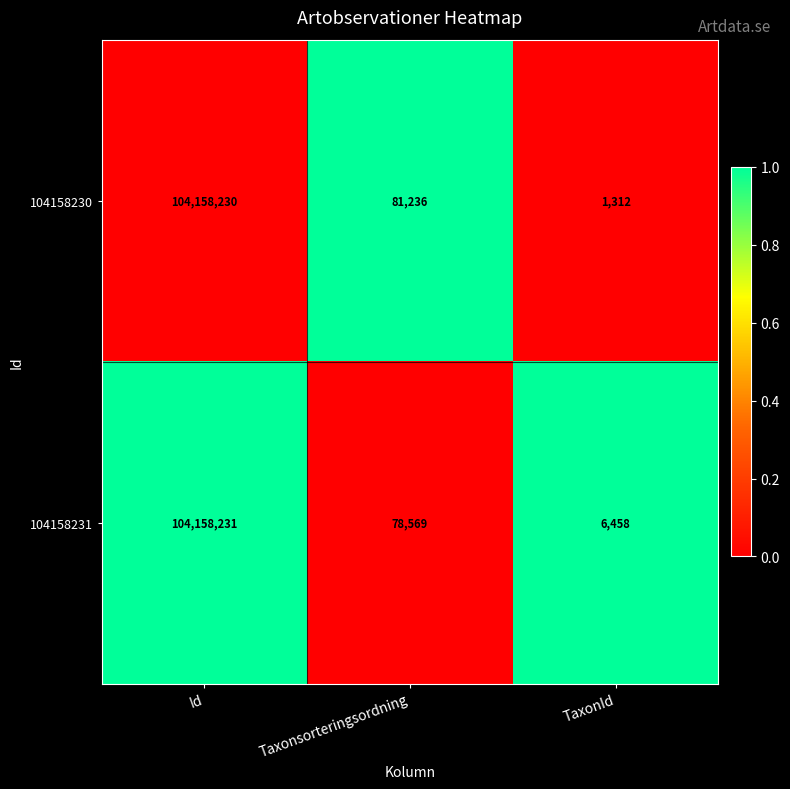

Where is 104158230 nearest to the value 52079771?

Taxonsorteringsordning